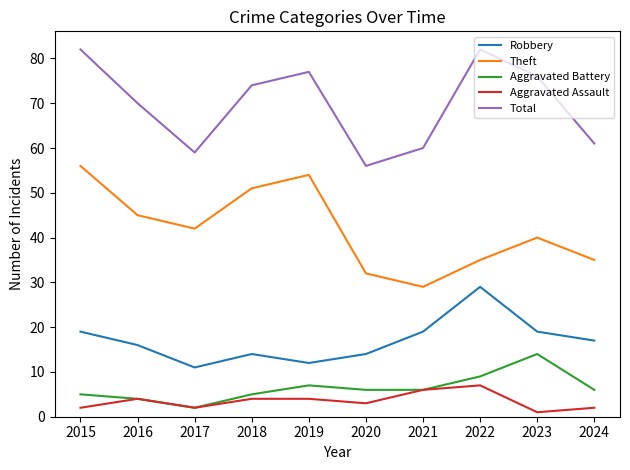

At how many categories does at least one series exceed 3?

10